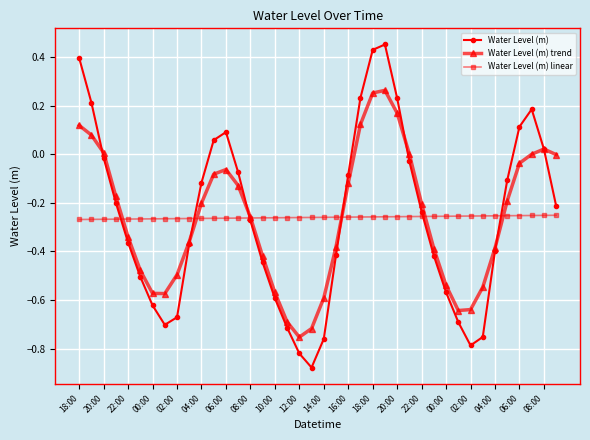

Rank the series by their maximum value, from lowest to highest.

Water Level (m) linear, Water Level (m) trend, Water Level (m)